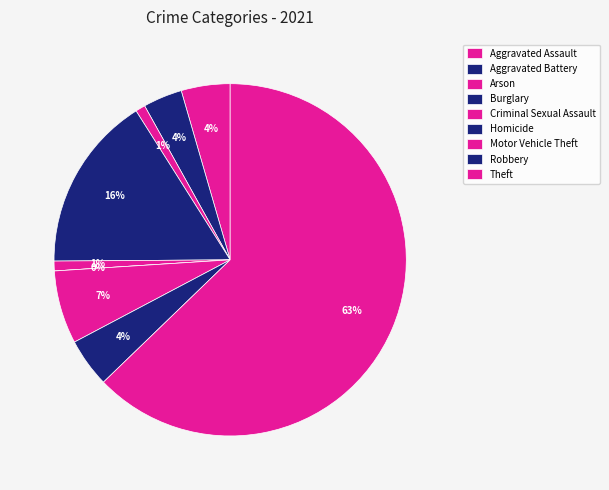

How many segments does this pie chart have?

9